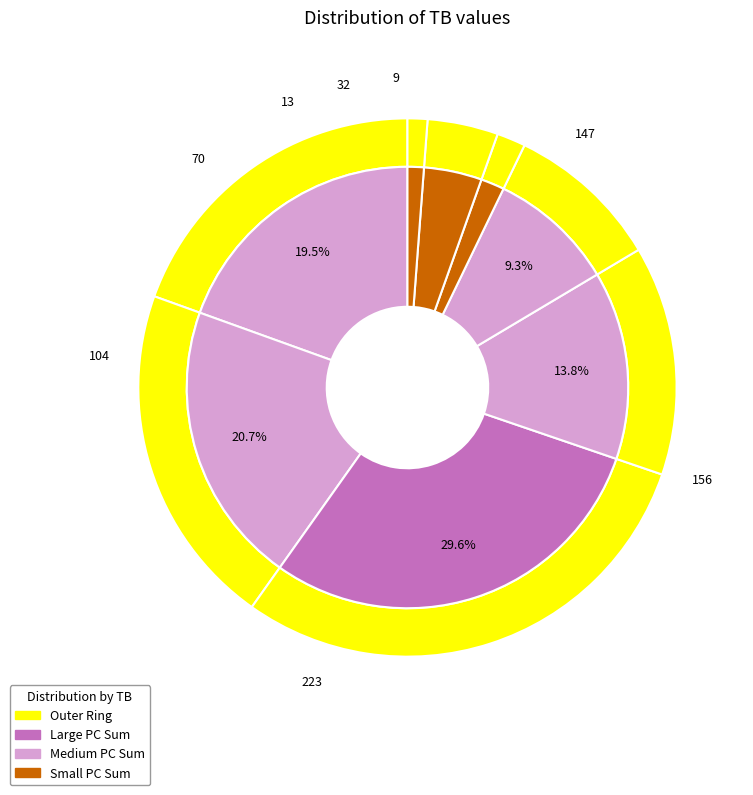

How many segments does this pie chart have?

8